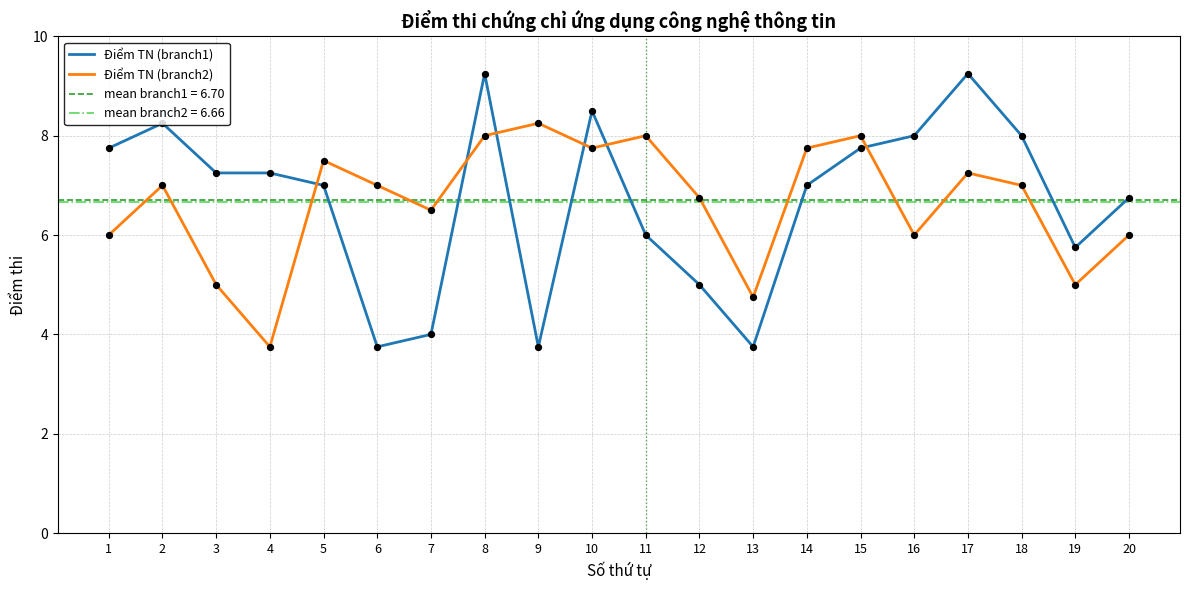

What are all the series names shown in the legend?

Điểm TN (branch1), Điểm TN (branch2)